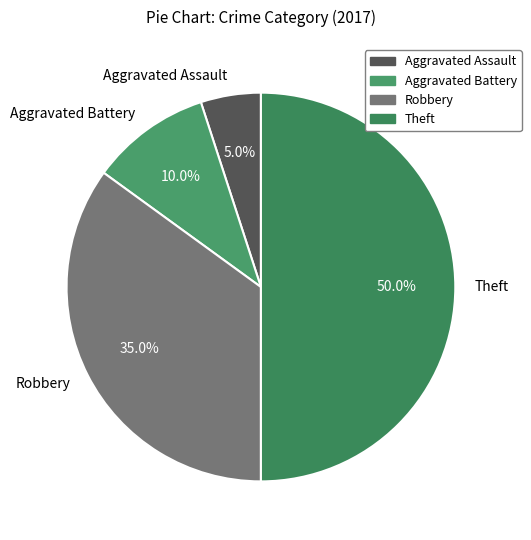

Is it true that Aggravated Assault is 5% of the pie?

True